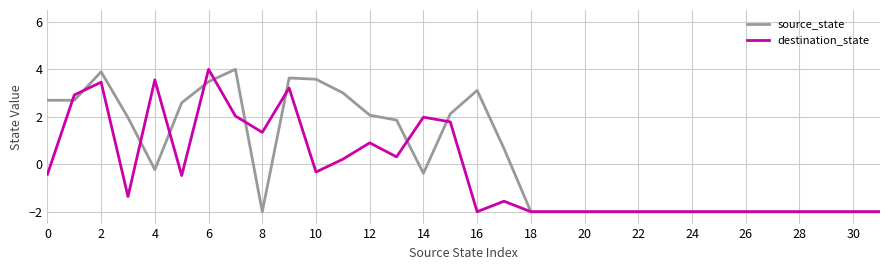

How many values in the source_state series exceed 0?

15